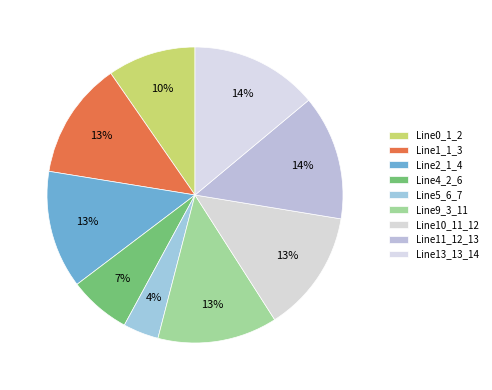

What percentage is the Line1_1_3 slice, to the nearest percent?

13%